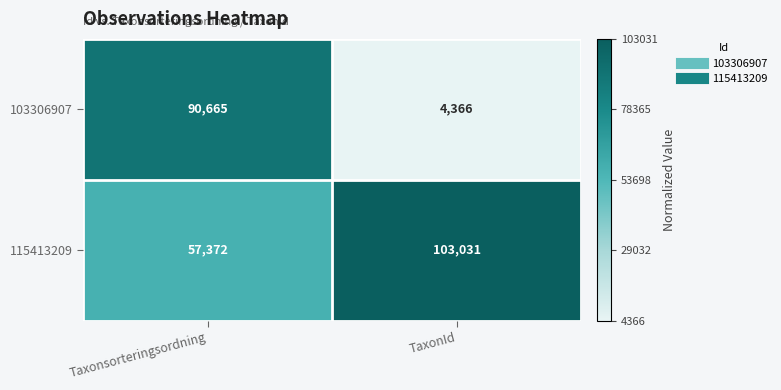

At which label does 115413209 reach its peak?

TaxonId